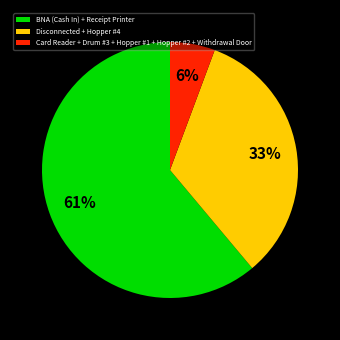

Rank the categories by value from lowest to highest.

Card Reader + Drum #3 + Hopper #1 + Hopper #2 + Withdrawal Door, Disconnected + Hopper #4, BNA (Cash In) + Receipt Printer